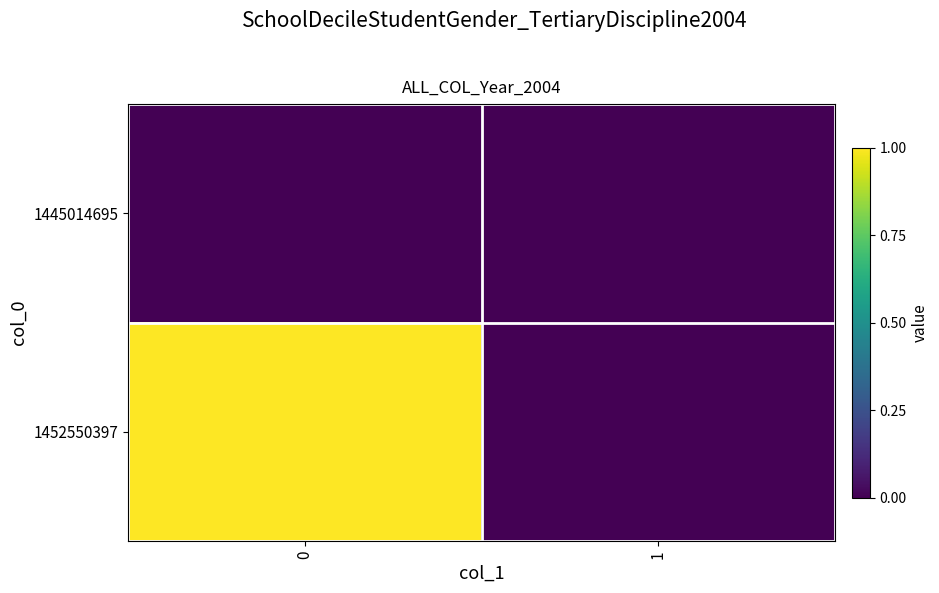

At how many categories does at least one series exceed 0?

1